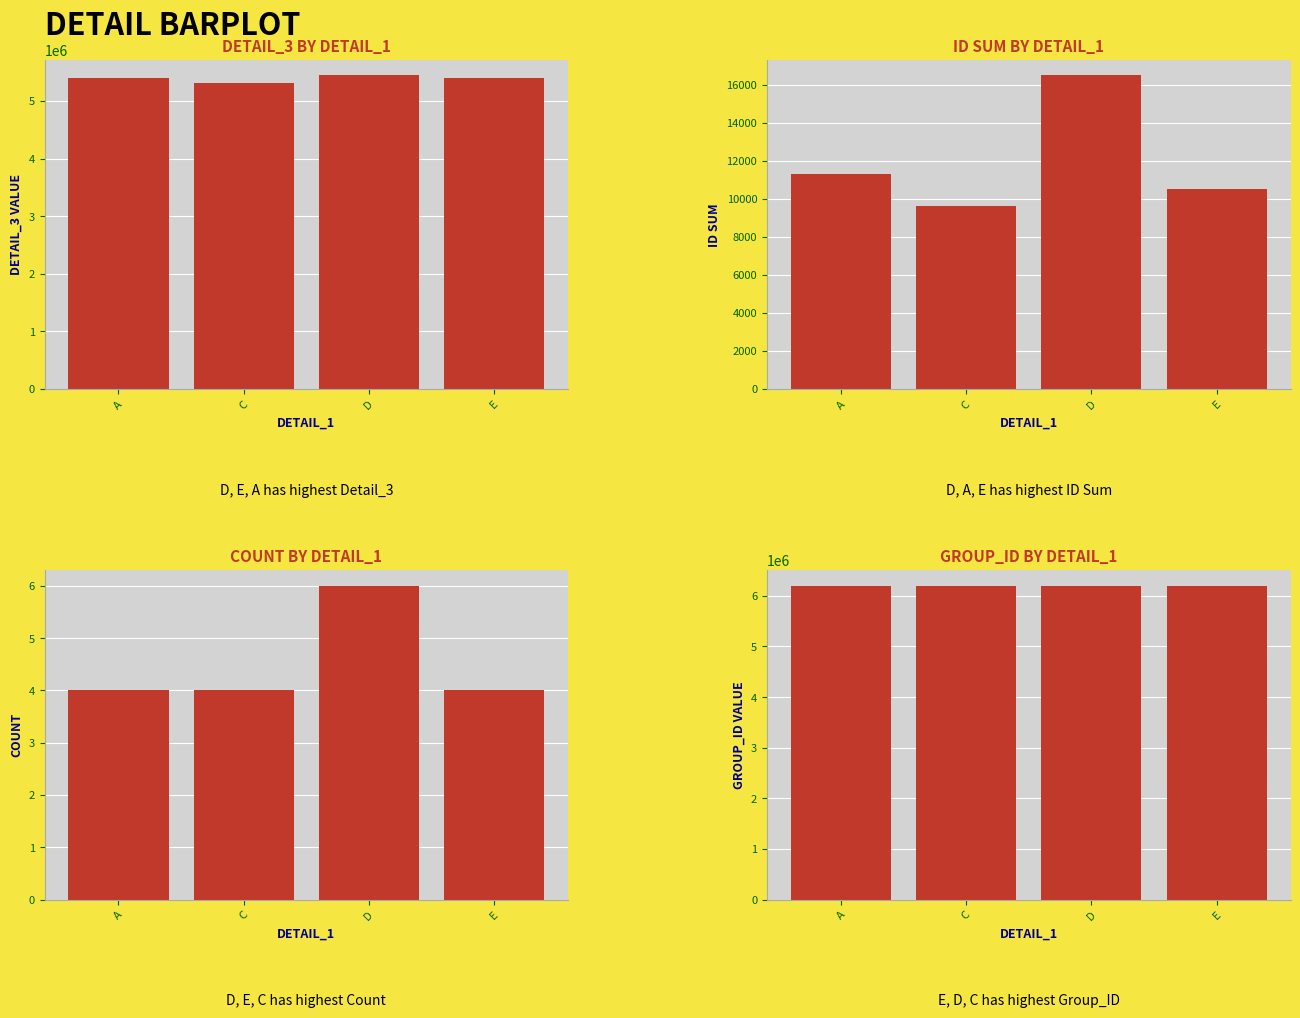

What is the total value across all series at A?

11599632.8